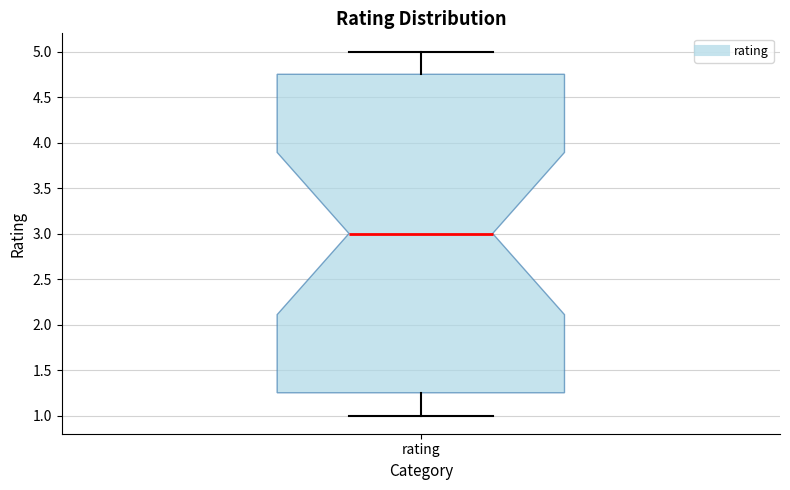

Where does the upper whisker of the box for rating end on the y-axis? The values are not printed on the chart, so give them approximately, as read against the axis.

5.00